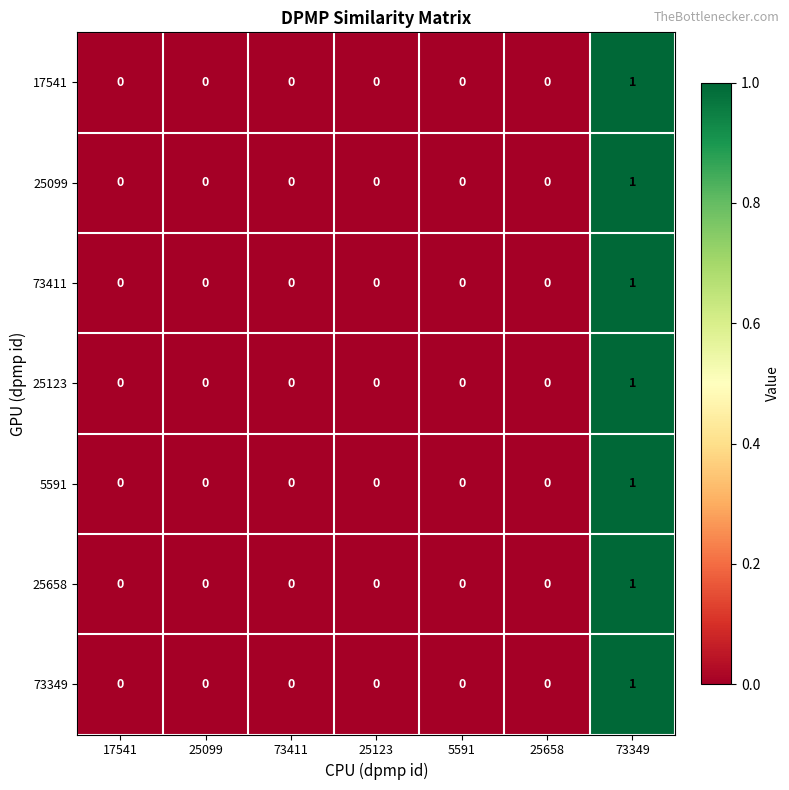

The 73349 series shows 0 at 17541. True or false?

True